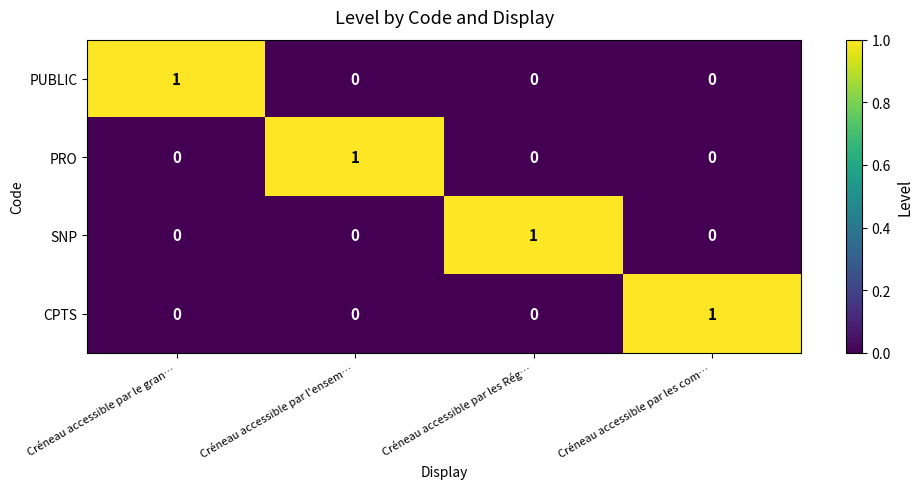

List the series in order of their peak value, lowest first.

PUBLIC, PRO, SNP, CPTS